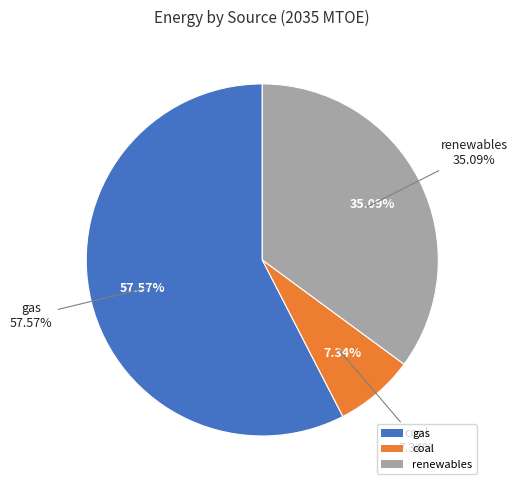

Is it true that gas is 44% of the pie?

False